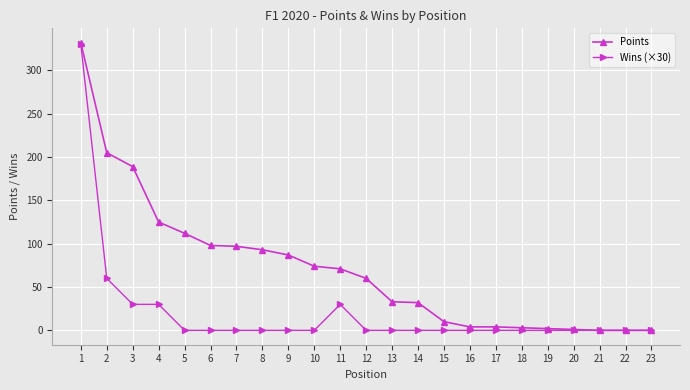

Is it true that Wins (×30) equals -177 at 23?

False